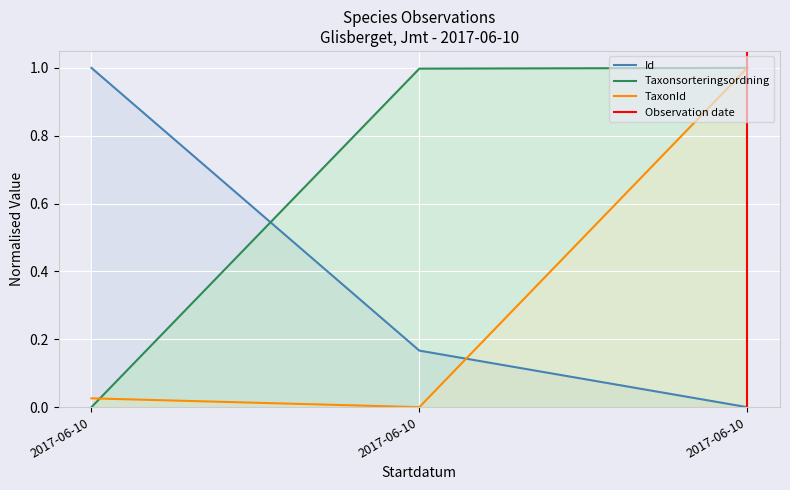

Rank the categories by Taxonsorteringsordning value from lowest to highest.

2017-06-10, 2017-06-10, 2017-06-10